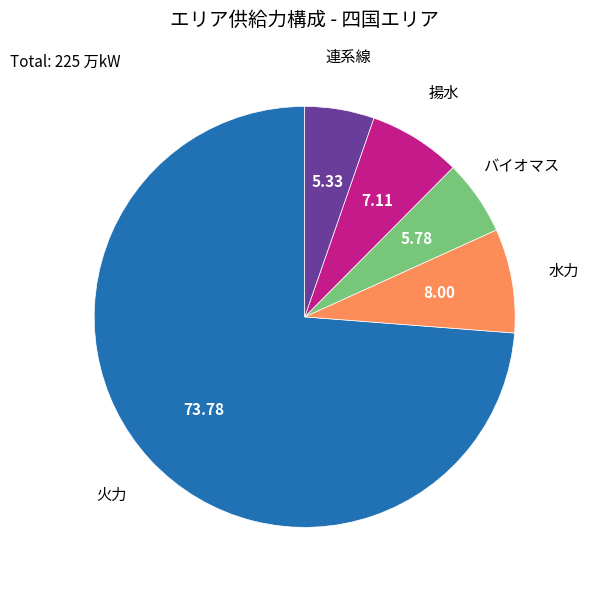

Which has a higher value, 水力 or 連系線?

水力